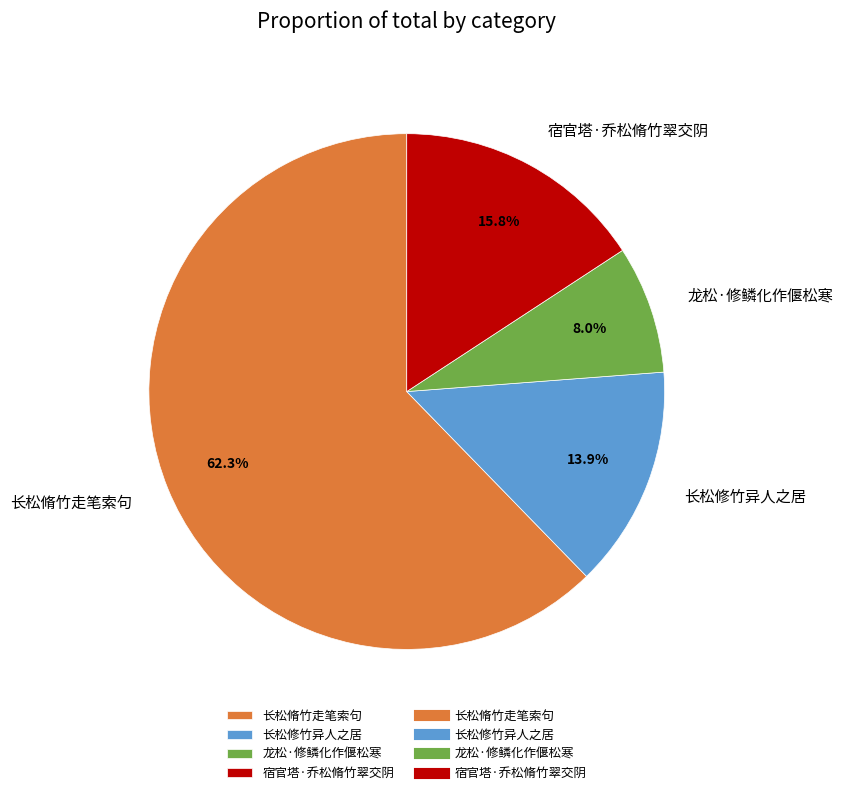

Count the number of slices in the pie.

4